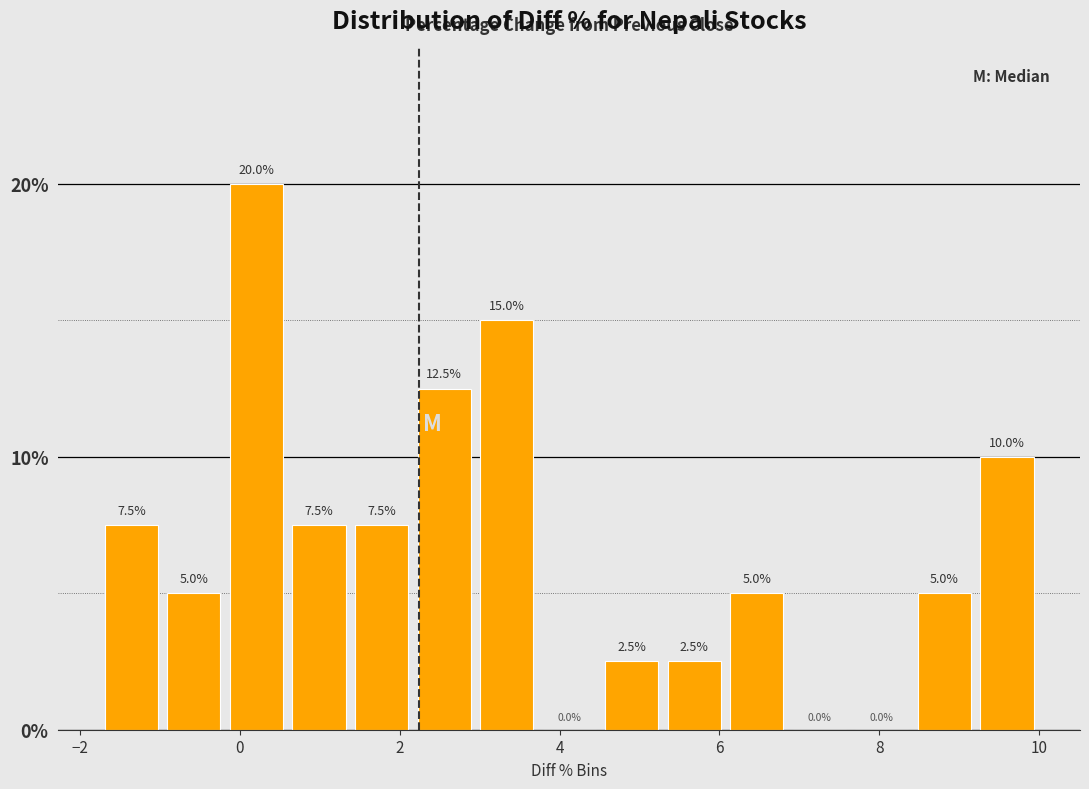

Read against the x-axis, roughly where is the centre of the tallest bar?

0.2